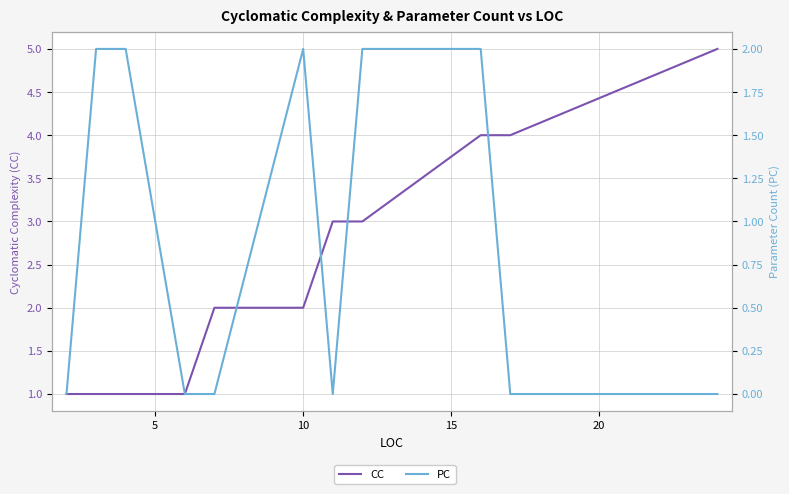

Count the number of categories in the chart.

12